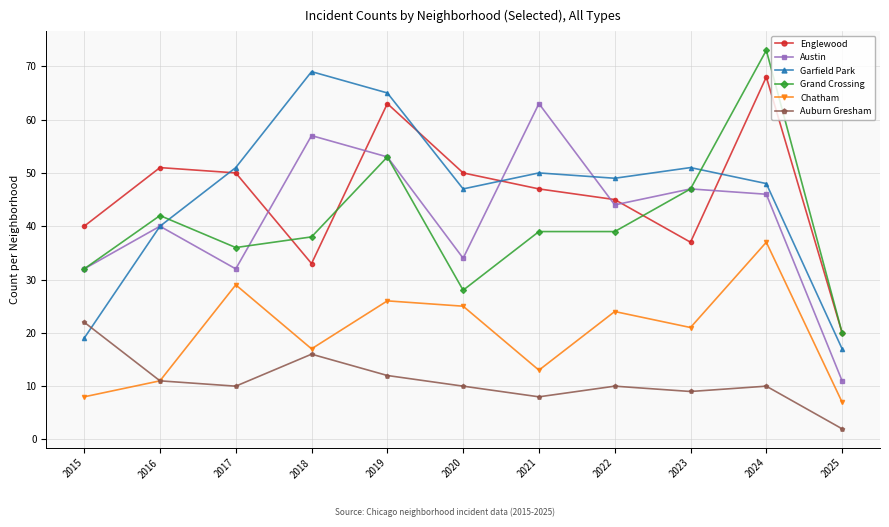

In Englewood, how many points are lower than both neighbors (excluding endpoints)?

2